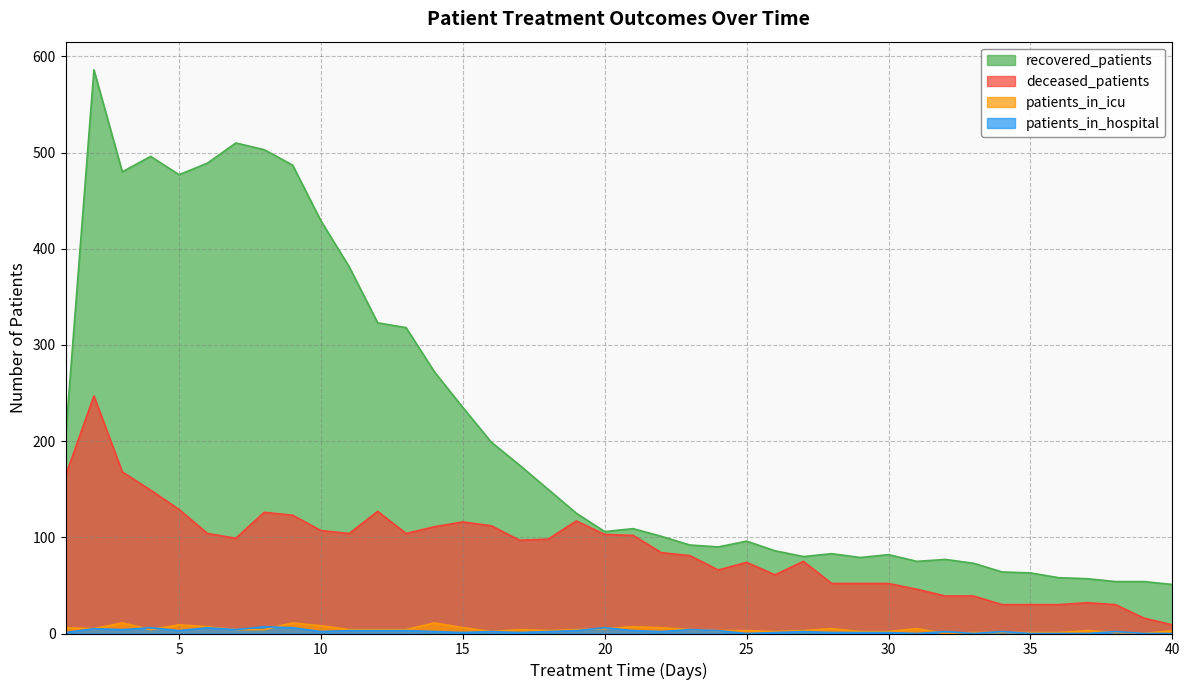

What is the difference between the highest and lowest values at 37?

57